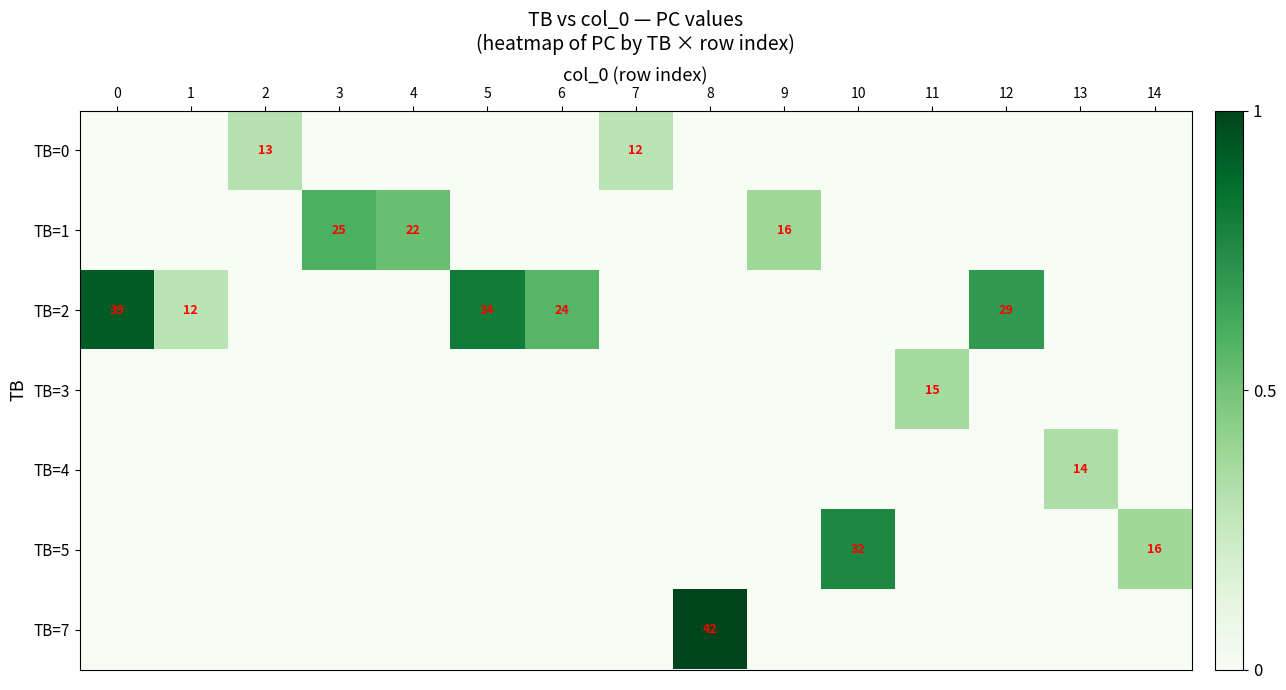

True or false: TB=2 has a value of 12 at 1.

True